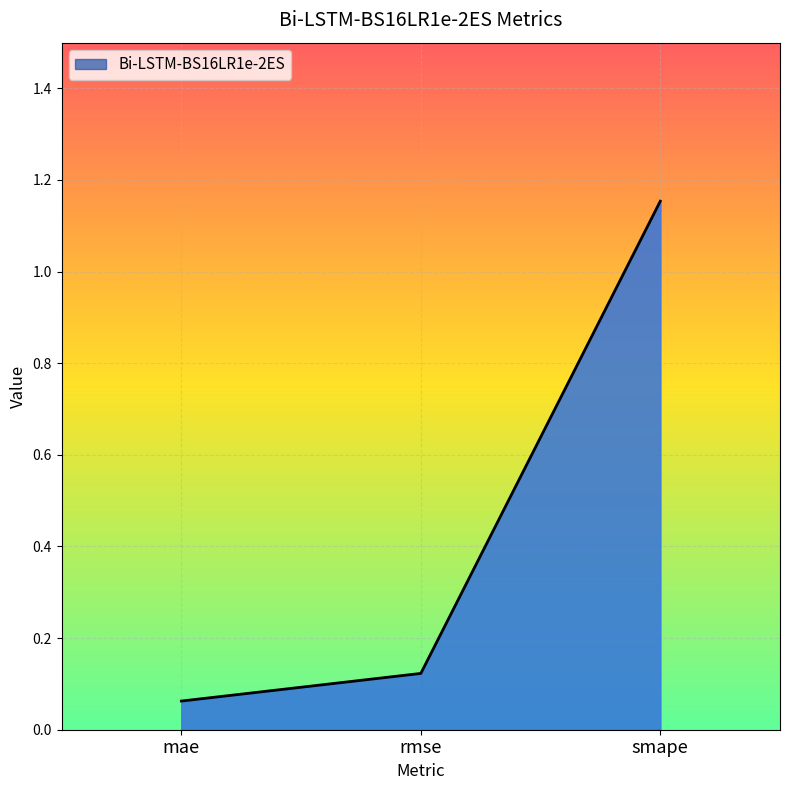

Rank the categories by value from lowest to highest.

mae, rmse, smape